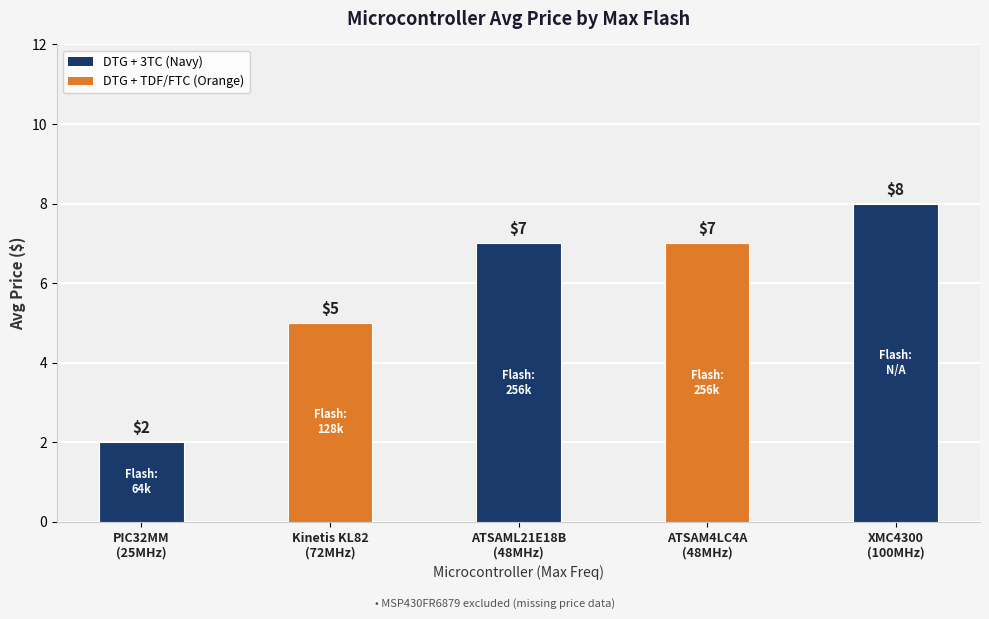

What is the label of the 5th bar from the left?

XMC4300
(100MHz)